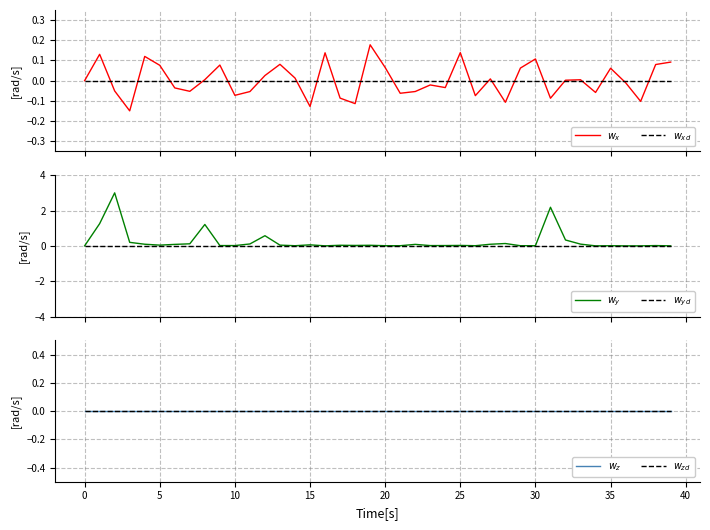

Reading left to right, transcribe all the data shown in this chart.

$w_x$: 0.0	0.1	-0.1	-0.1	0.1	0.1	-0.0	-0.1	0.0	0.1	-0.1	-0.1	0.0	0.1	0.0	-0.1	0.1	-0.1	-0.1	0.2	0.1	-0.1	-0.1	-0.0	-0.0	0.1	-0.1	0.0	-0.1	0.1	0.1	-0.1	0.0	0.0	-0.1	0.1	-0.0	-0.1	0.1	0.1
$w_{xd}$: 0.0	0.0	0.0	0.0	0.0	0.0	0.0	0.0	0.0	0.0	0.0	0.0	0.0	0.0	0.0	0.0	0.0	0.0	0.0	0.0	0.0	0.0	0.0	0.0	0.0	0.0	0.0	0.0	0.0	0.0	0.0	0.0	0.0	0.0	0.0	0.0	0.0	0.0	0.0	0.0
$w_y$: 0.0	1.3	3.0	0.2	0.1	0.0	0.1	0.1	1.2	0.0	0.0	0.1	0.6	0.0	0.0	0.1	0.0	0.0	0.0	0.0	0.0	0.0	0.1	0.0	0.0	0.0	0.0	0.1	0.1	0.0	0.0	2.2	0.3	0.1	0.0	0.0	0.0	0.0	0.0	0.0
$w_{yd}$: 0.0	0.0	0.0	0.0	0.0	0.0	0.0	0.0	0.0	0.0	0.0	0.0	0.0	0.0	0.0	0.0	0.0	0.0	0.0	0.0	0.0	0.0	0.0	0.0	0.0	0.0	0.0	0.0	0.0	0.0	0.0	0.0	0.0	0.0	0.0	0.0	0.0	0.0	0.0	0.0
$w_z$: 0.0	0.0	0.0	0.0	0.0	0.0	0.0	0.0	0.0	0.0	0.0	0.0	0.0	0.0	0.0	0.0	0.0	0.0	0.0	0.0	0.0	0.0	0.0	0.0	0.0	0.0	0.0	0.0	0.0	0.0	0.0	0.0	0.0	0.0	0.0	0.0	0.0	0.0	0.0	0.0
$w_{zd}$: 0.0	0.0	0.0	0.0	0.0	0.0	0.0	0.0	0.0	0.0	0.0	0.0	0.0	0.0	0.0	0.0	0.0	0.0	0.0	0.0	0.0	0.0	0.0	0.0	0.0	0.0	0.0	0.0	0.0	0.0	0.0	0.0	0.0	0.0	0.0	0.0	0.0	0.0	0.0	0.0